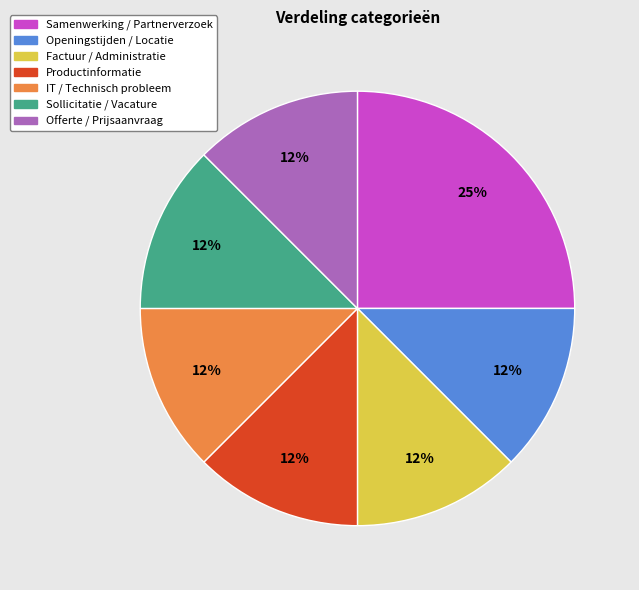

Which category has the biggest portion of the pie?

Samenwerking / Partnerverzoek